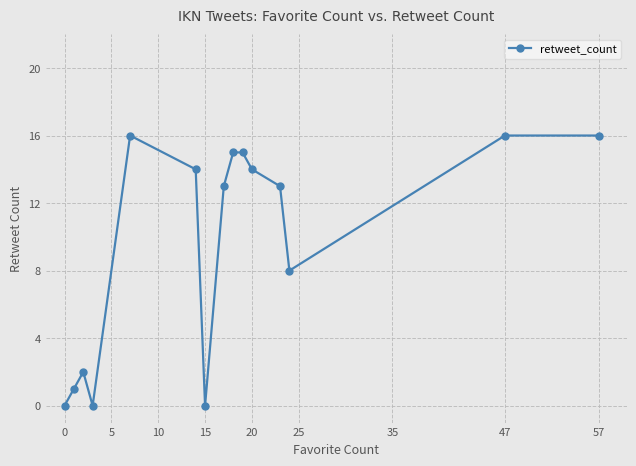

What is the difference between the maximum and minimum values?

16